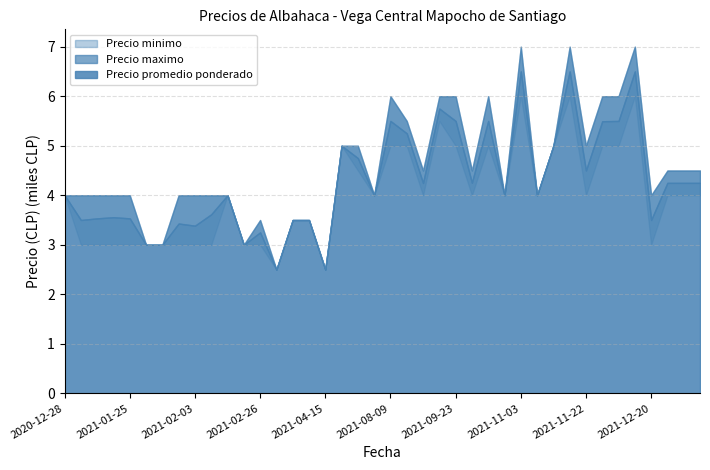

The Precio promedio ponderado series shows 4250 at 2021-12-31. True or false?

True